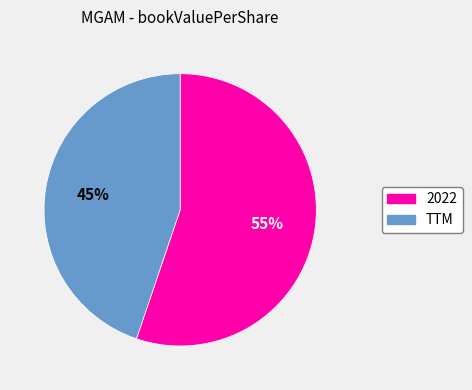

How many segments does this pie chart have?

2